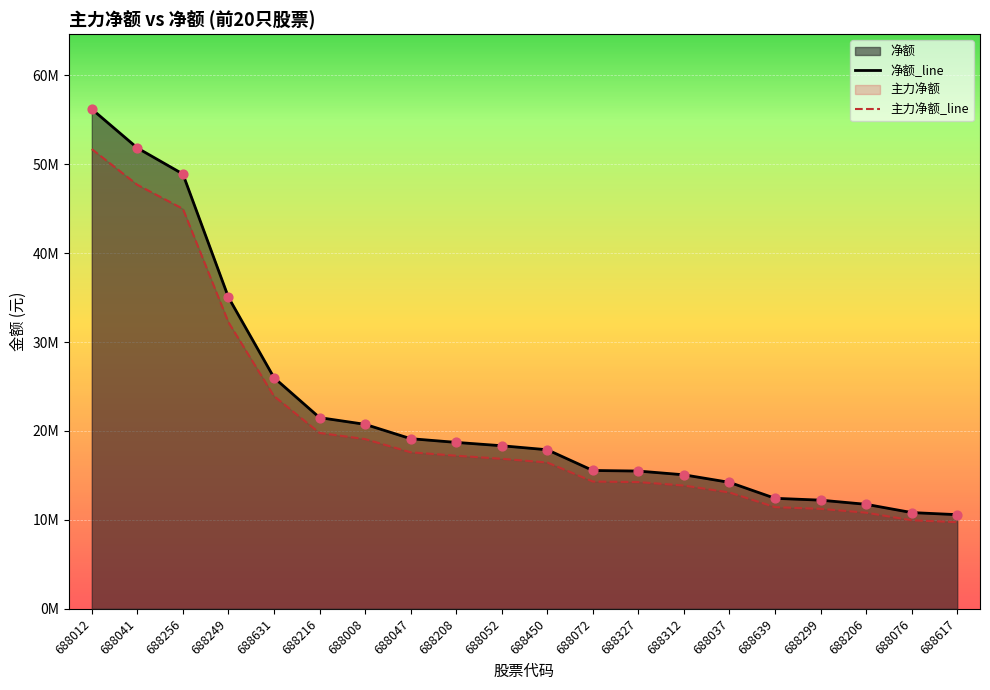

Is the value of 净额_line at 688206 greater than the value of 主力净额_line at 688037?

No